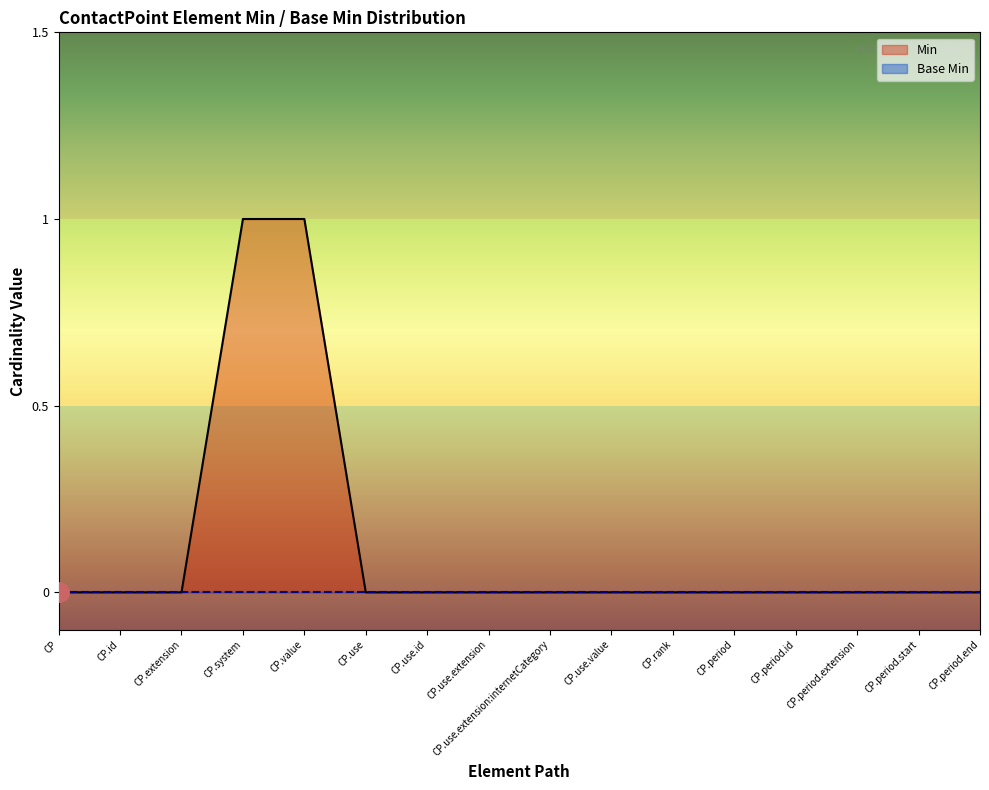

What position from the right is CP.period.id?

4